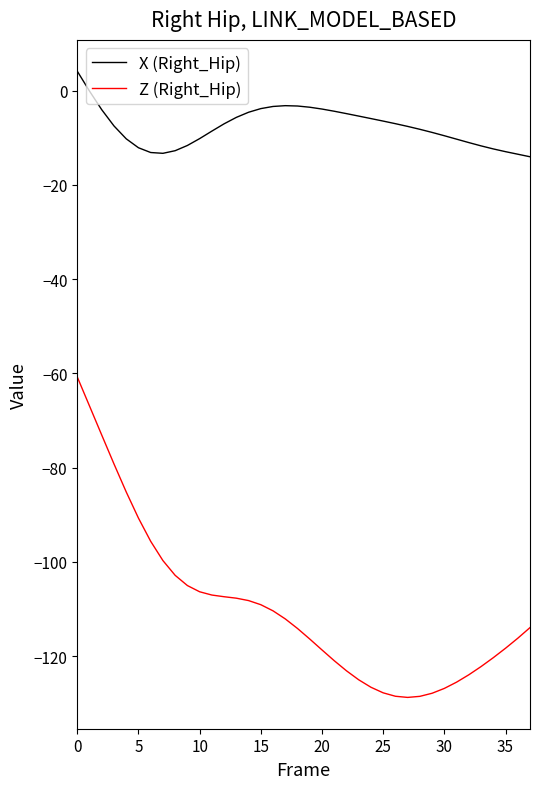

Rank the series by their average value, from lowest to highest.

Z (Right_Hip), X (Right_Hip)